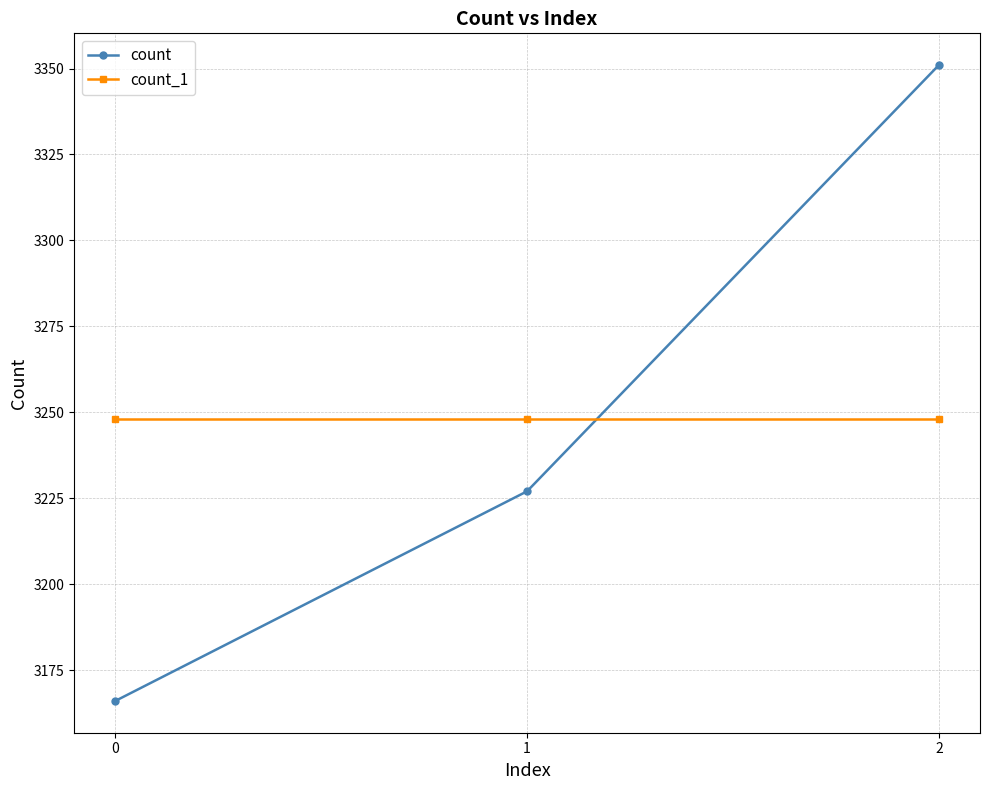

How many count values are between 3166 and 3351?

3